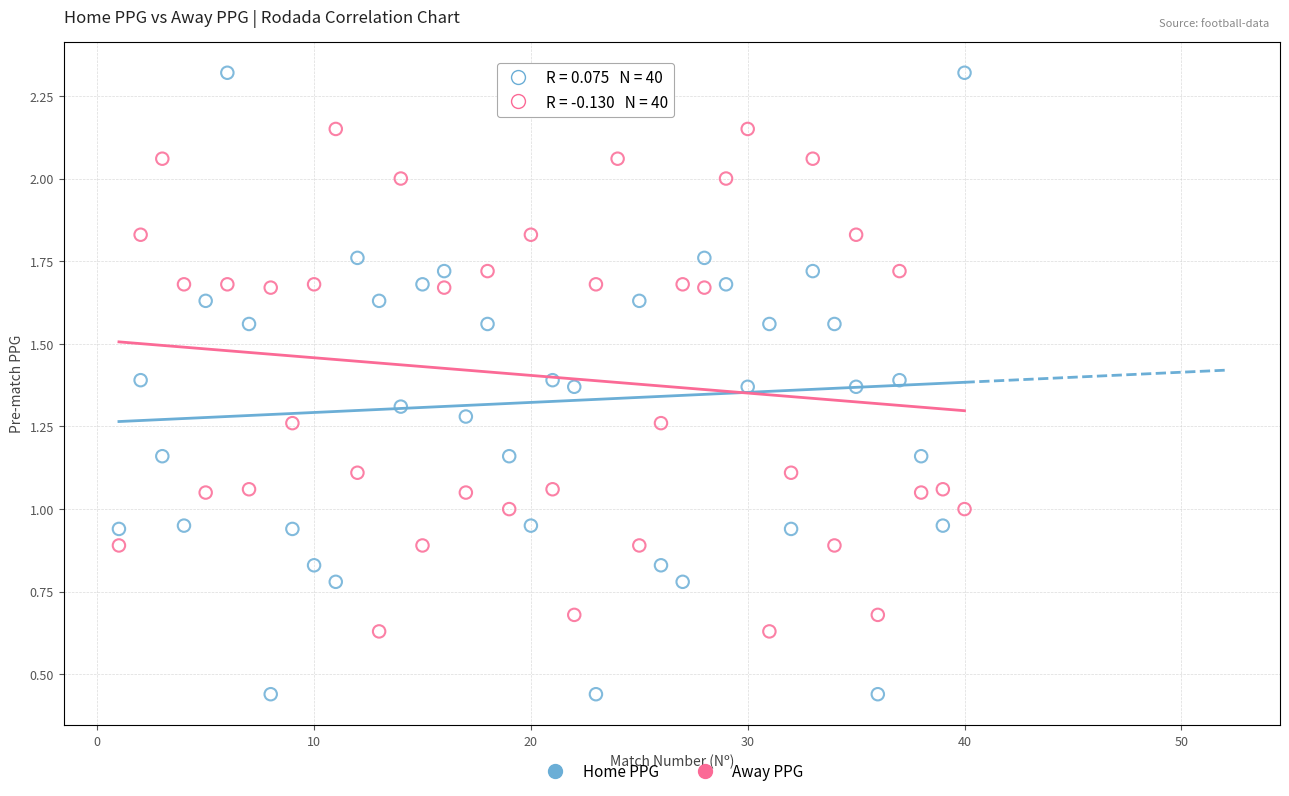

Across all data points, what is the range of X values (max minus min)?

39.0